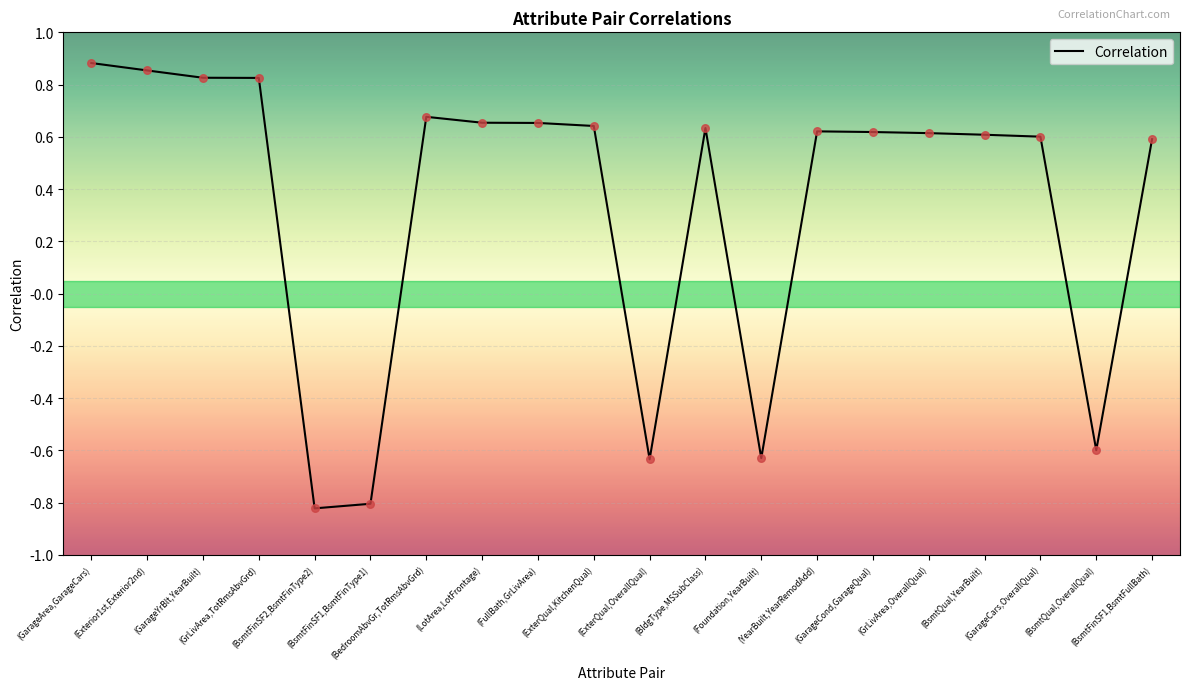

What is the change in value from (BsmtFinSF2,BsmtFinType2) to (BsmtFinSF1,BsmtFullBath)?

+1.4